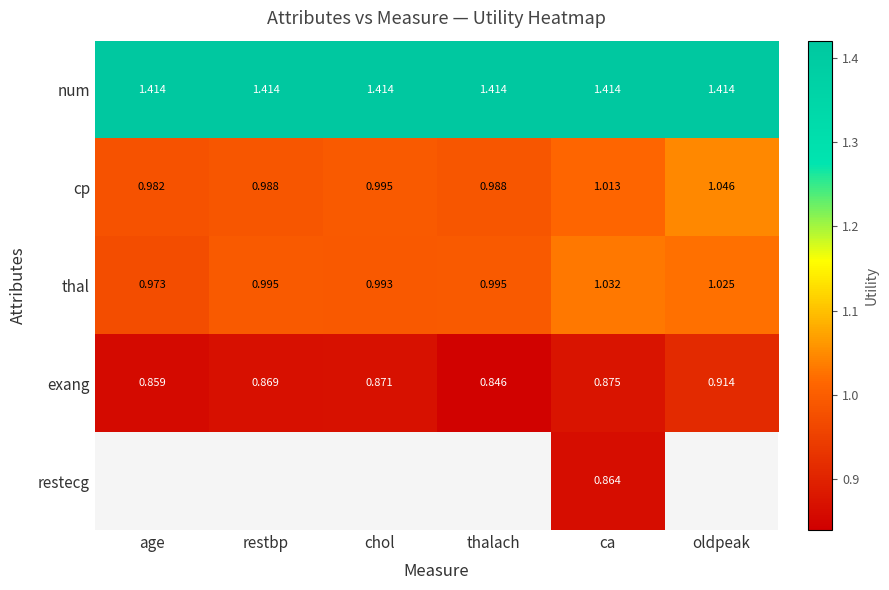

Is the value of thal at age greater than the value of exang at age?

Yes